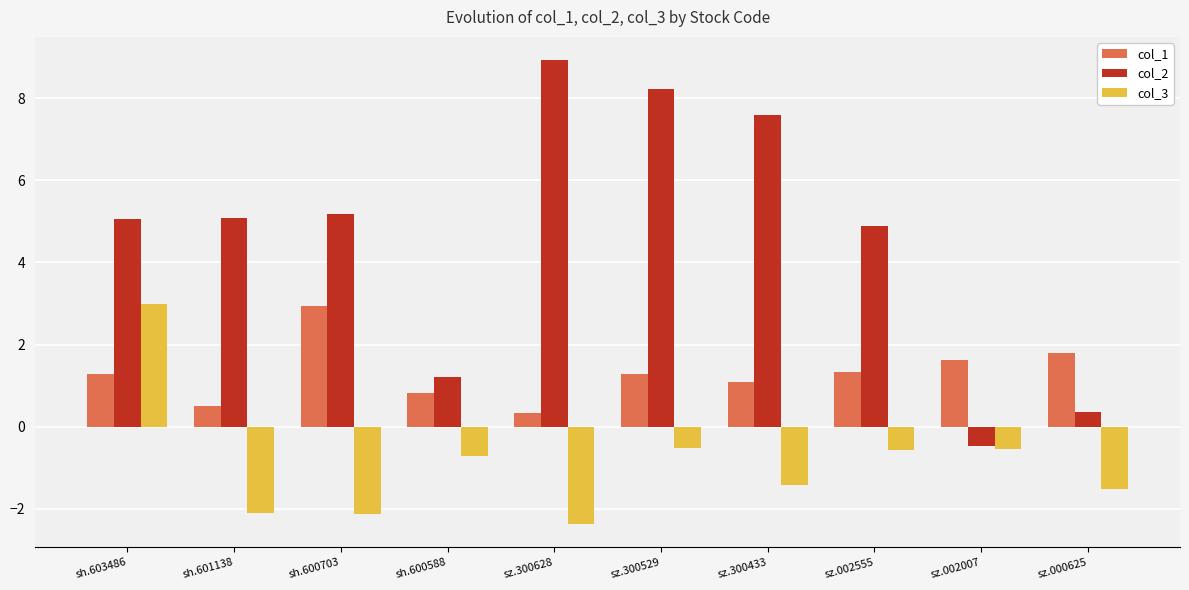

What is the total value across all series at sz.000625?

0.6